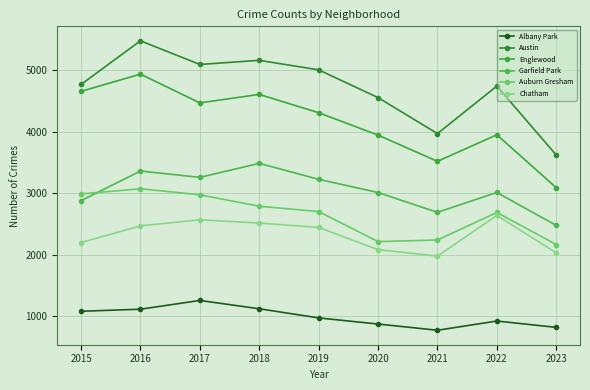

Is the value of Chatham at 2020 greater than the value of Auburn Gresham at 2017?

No